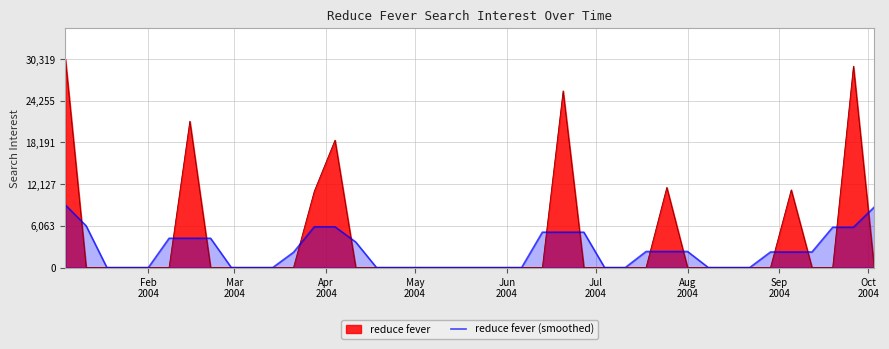

Does the chart display data point markers on the line(s)?

No